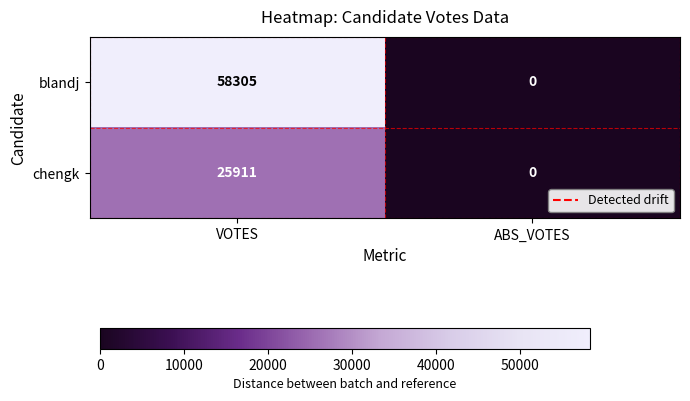

Reading right to left, transcribe all the data shown in this chart.

blandj: 0	58305
chengk: 0	25911